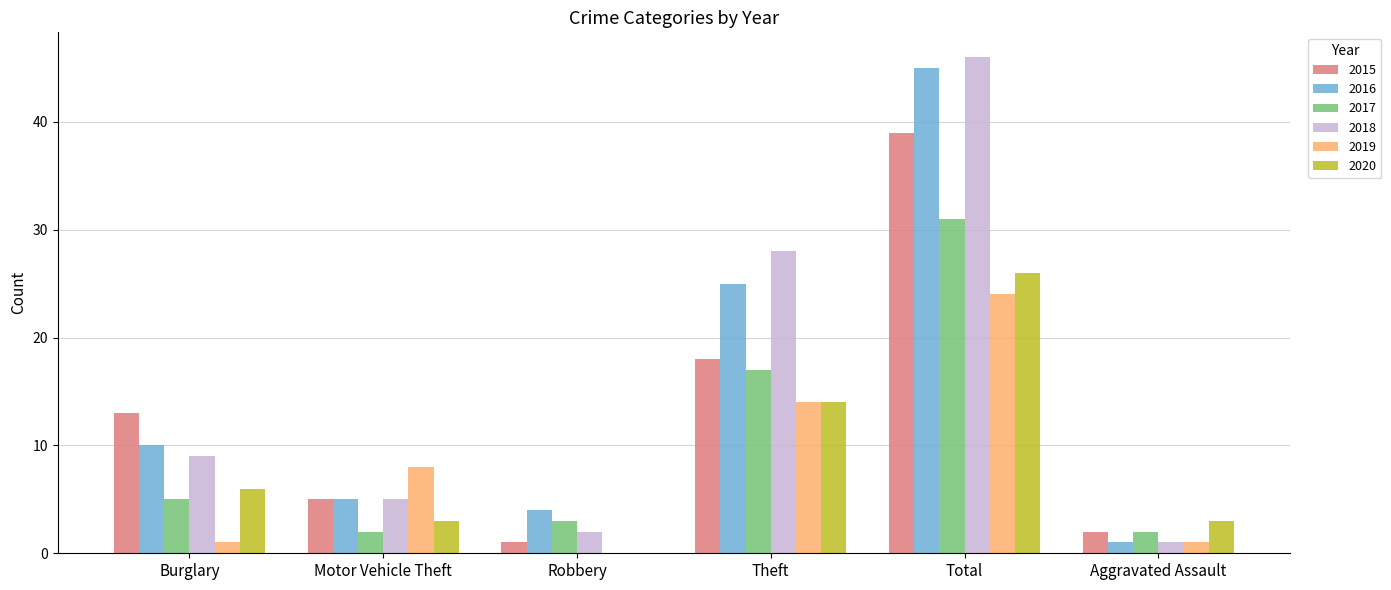

Reading left to right, extract all data points from this chart.

2015: Burglary=13	Motor Vehicle Theft=5	Robbery=1	Theft=18	Total=39	Aggravated Assault=2
2016: Burglary=10	Motor Vehicle Theft=5	Robbery=4	Theft=25	Total=45	Aggravated Assault=1
2017: Burglary=5	Motor Vehicle Theft=2	Robbery=3	Theft=17	Total=31	Aggravated Assault=2
2018: Burglary=9	Motor Vehicle Theft=5	Robbery=2	Theft=28	Total=46	Aggravated Assault=1
2019: Burglary=1	Motor Vehicle Theft=8	Robbery=0	Theft=14	Total=24	Aggravated Assault=1
2020: Burglary=6	Motor Vehicle Theft=3	Robbery=0	Theft=14	Total=26	Aggravated Assault=3